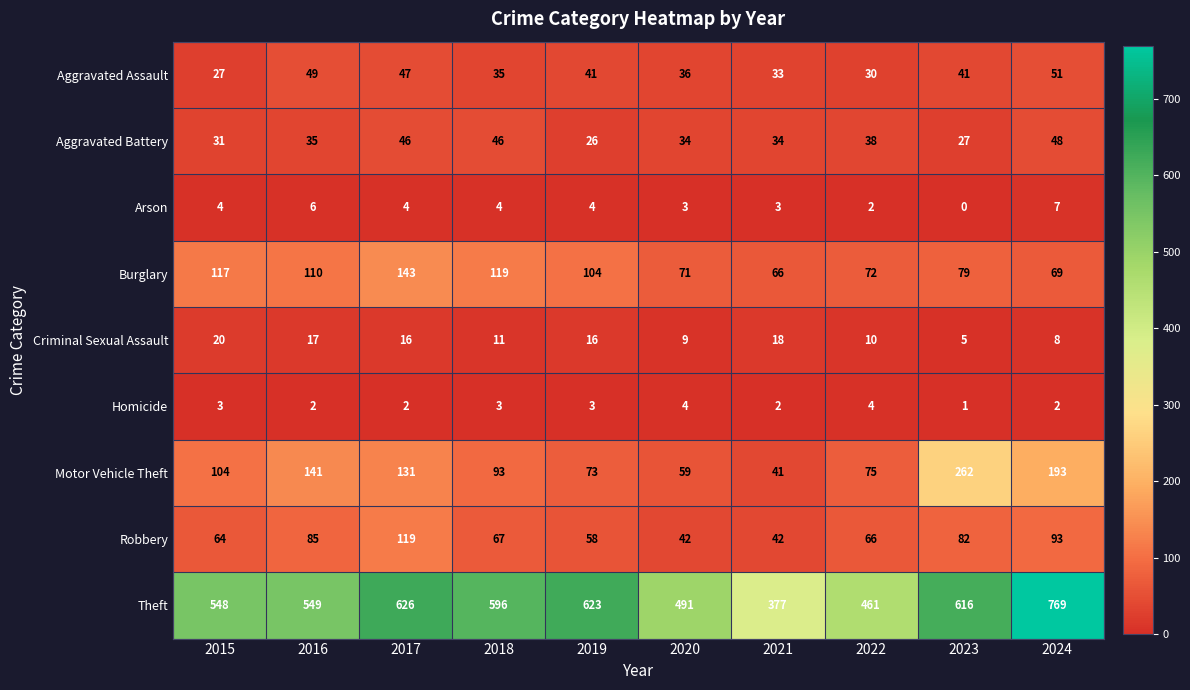

Rank the series by their maximum value, from lowest to highest.

Homicide, Arson, Criminal Sexual Assault, Aggravated Battery, Aggravated Assault, Robbery, Burglary, Motor Vehicle Theft, Theft